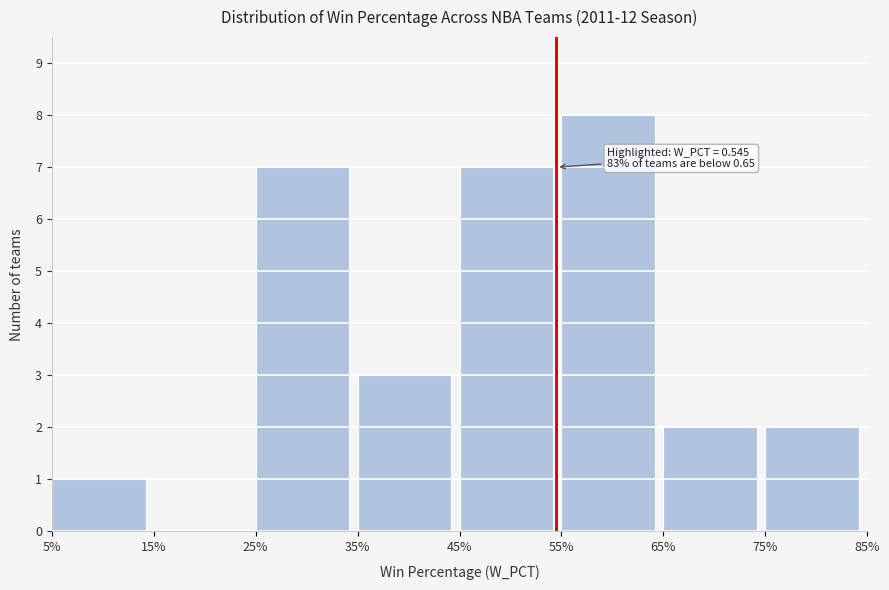

Reading left to right, transcribe all the data shown in this chart.

5%=1	15%=0	25%=7	35%=3	45%=7	55%=8	65%=2	75%=2